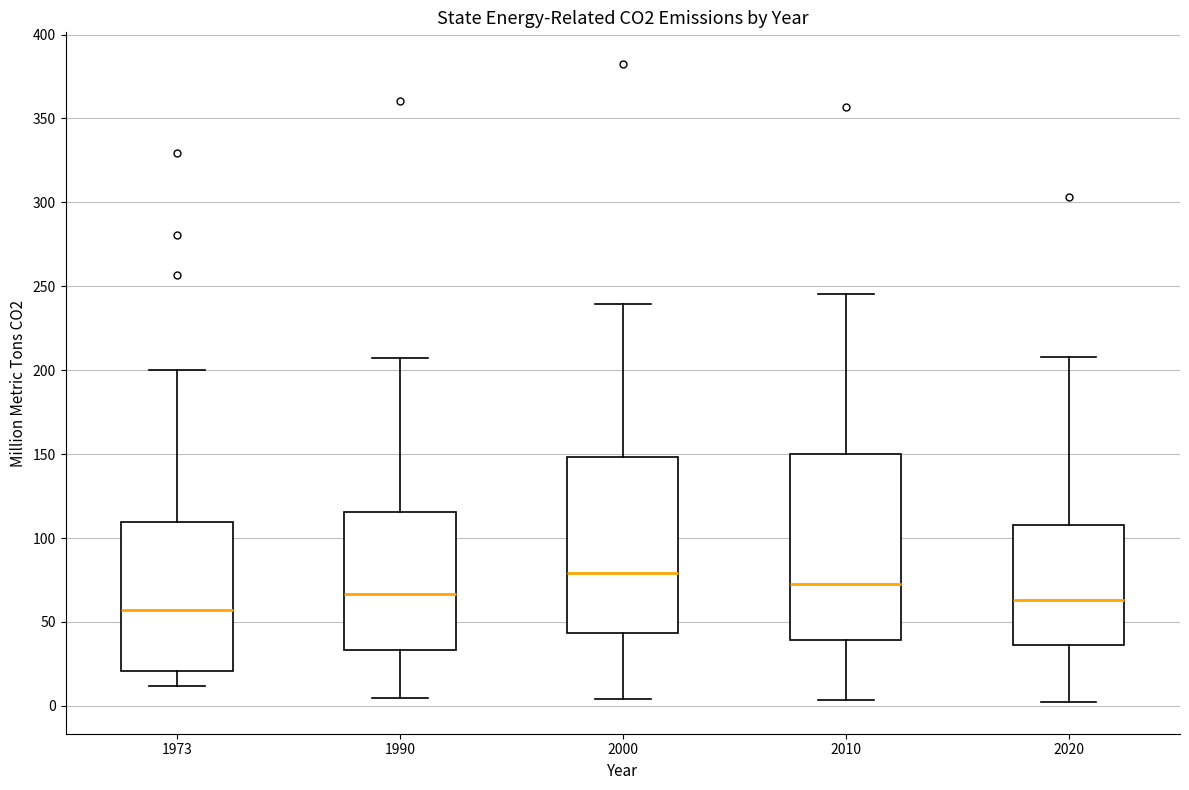

Comparing the boxes themselves (not the whiskers), which one is the tallest?

2010